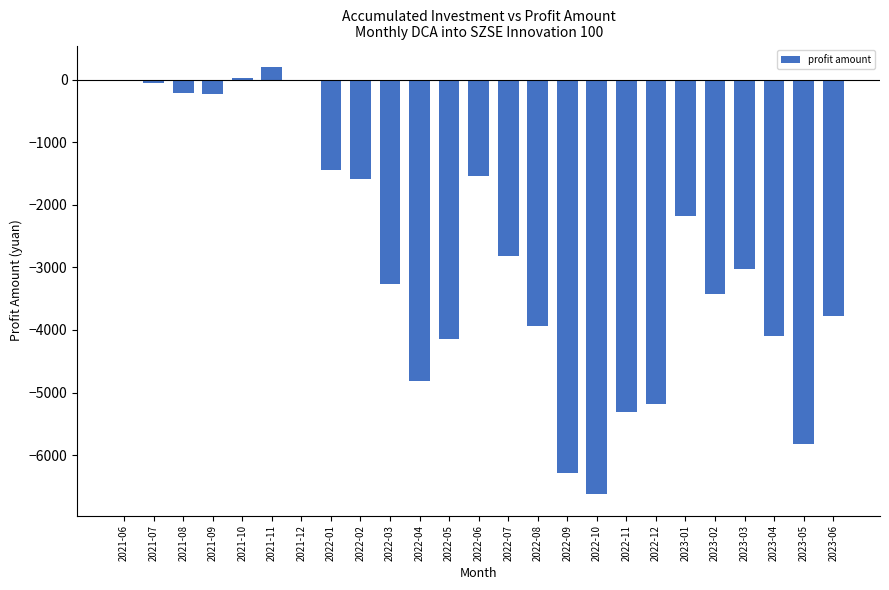

What is the label of the 12th bar from the left?

2022-05